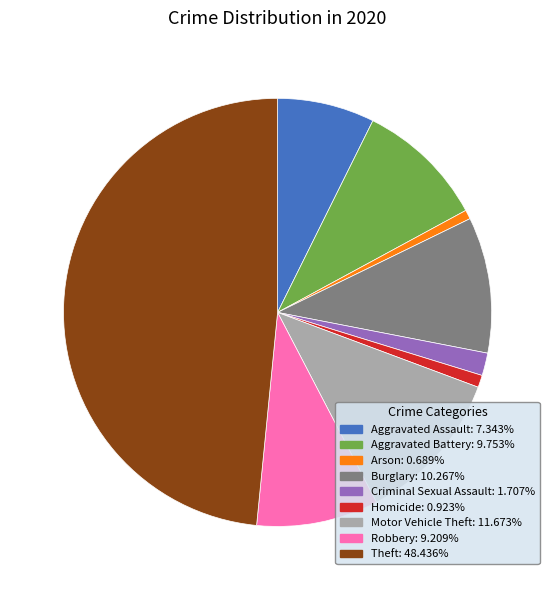

Is Motor Vehicle Theft the majority of the pie?

No